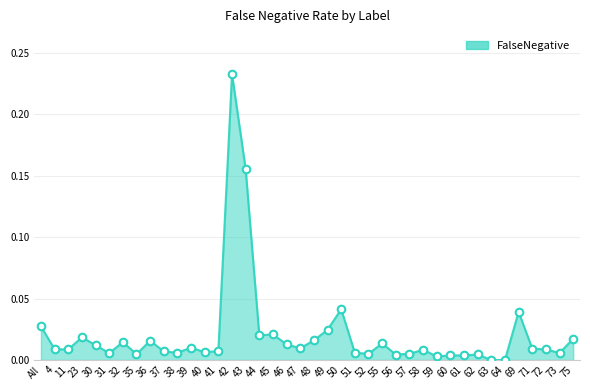

Between 30 and 43, which is larger?

43